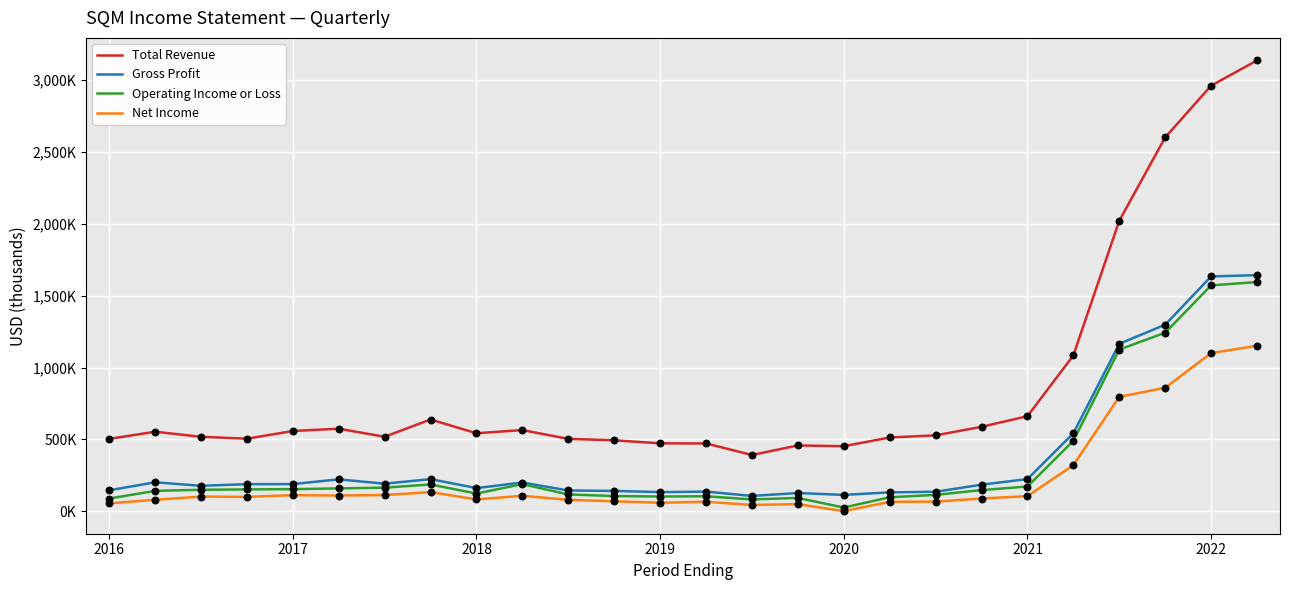

At which category is the sum across all series the highest?

25